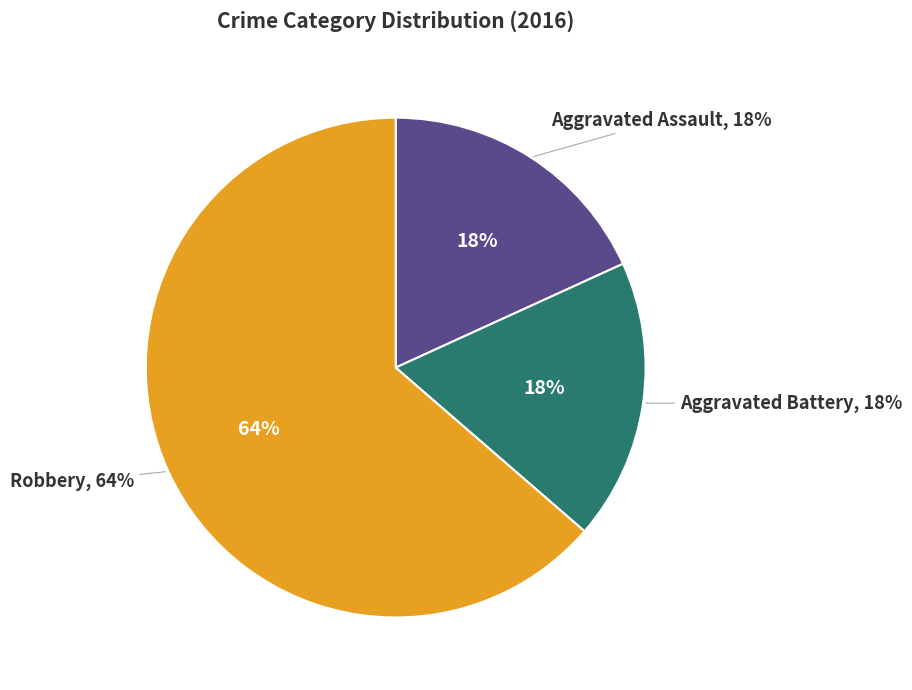

Which slice is the smallest?

Aggravated Assault